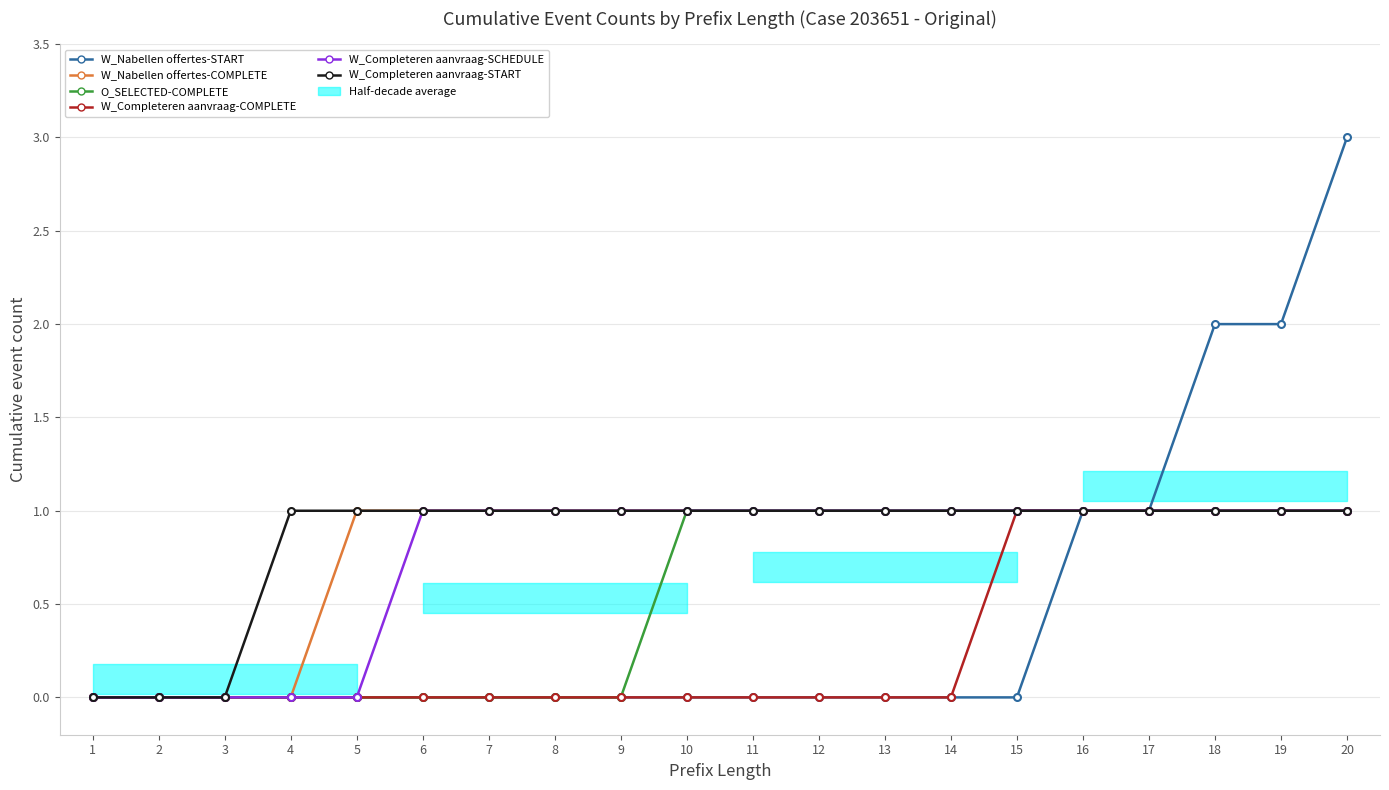

How many lines are shown in the chart?

6